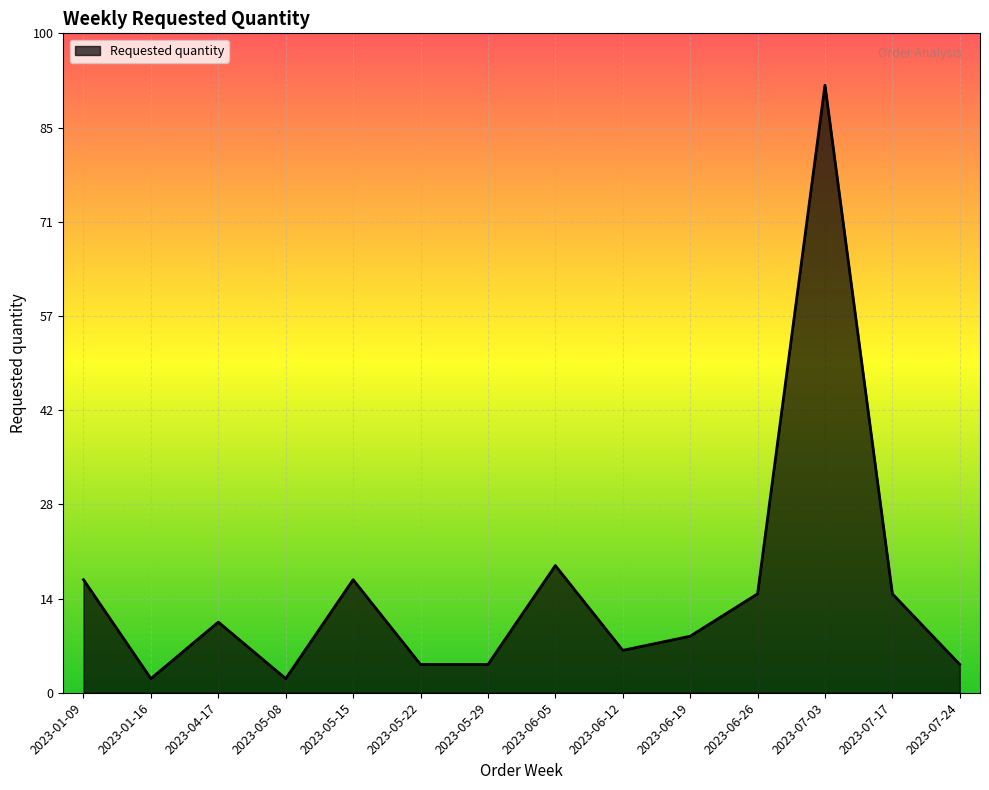

True or false: the data has more than 2 interior local peaks.

True